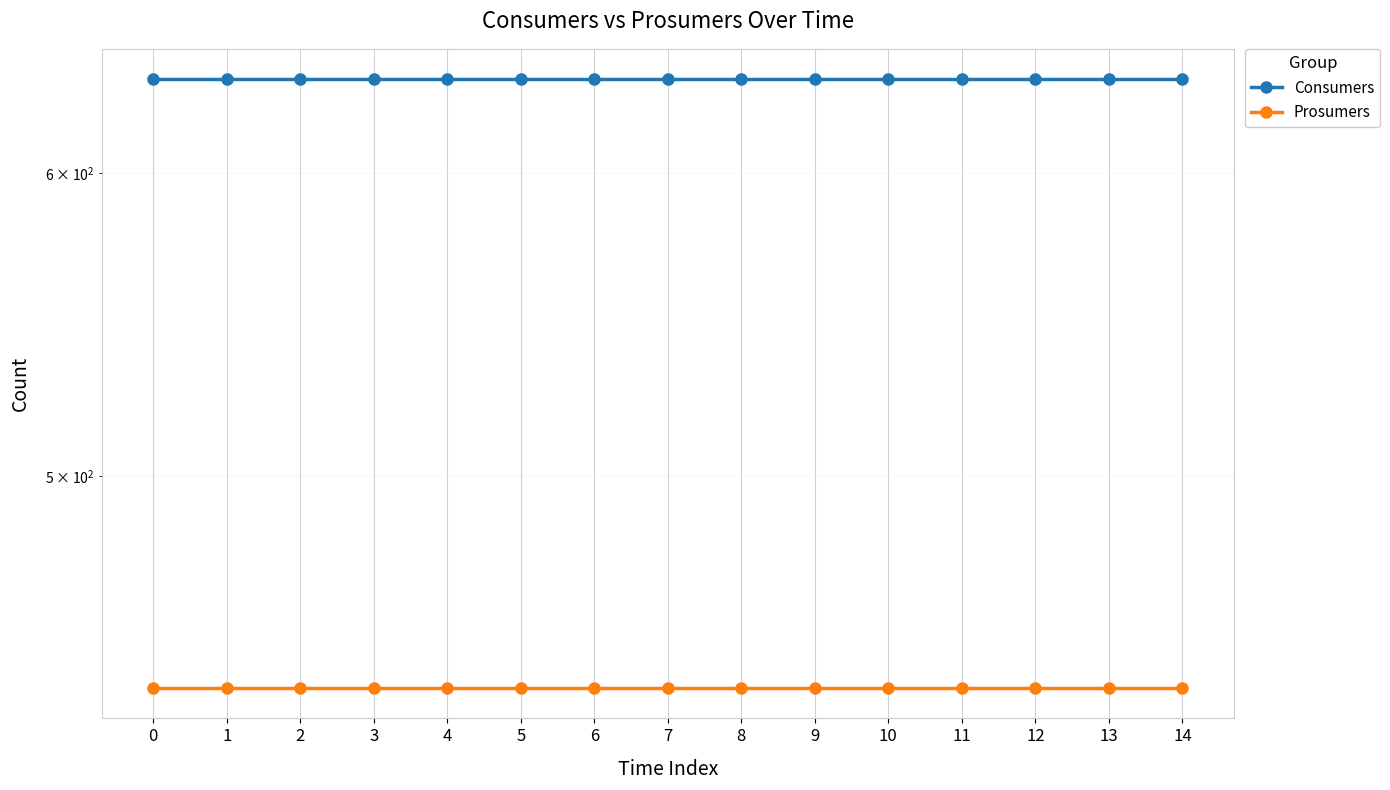

True or false: Consumers and Prosumers intersect in this chart.

False